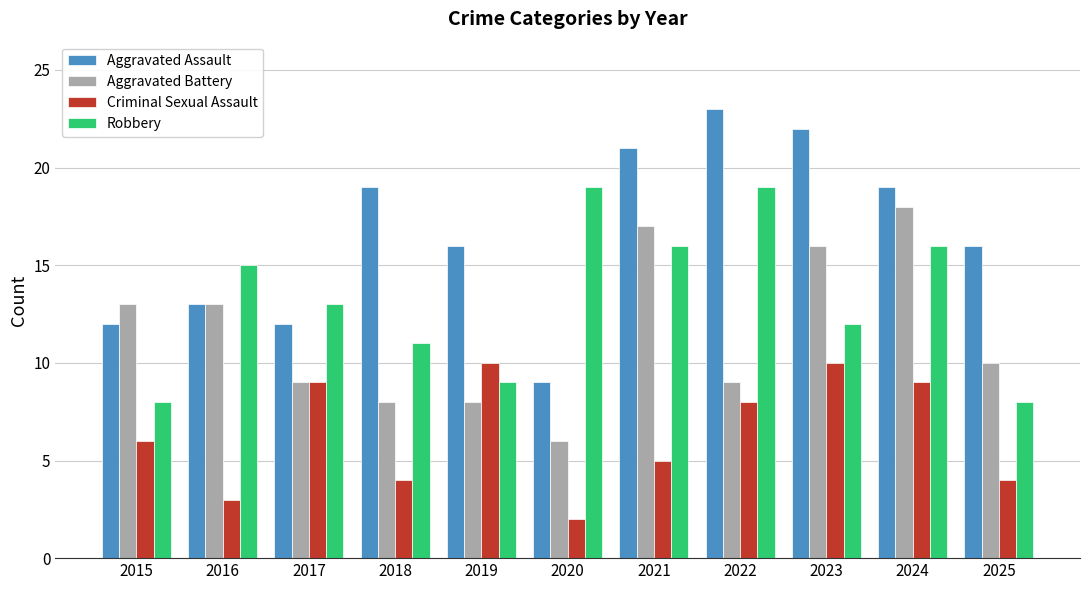

What is the difference between the maximum and minimum values in the Aggravated Assault series?

14